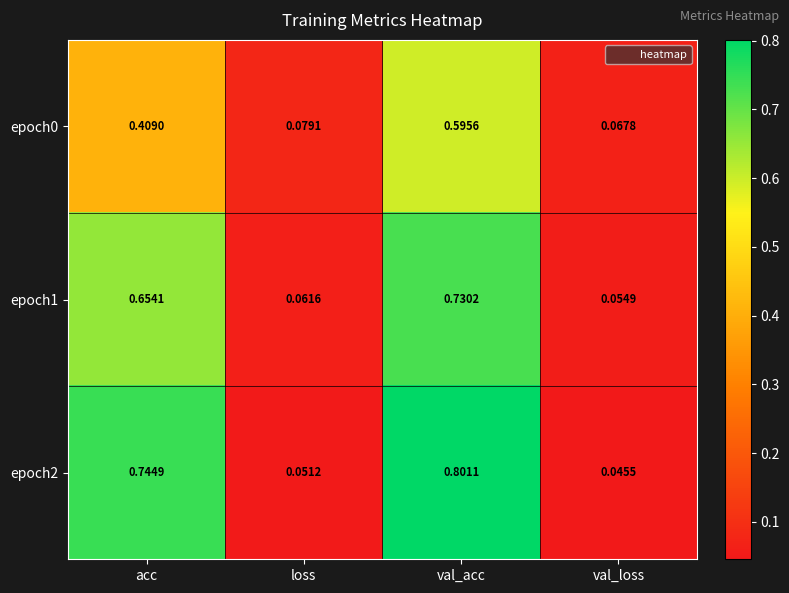

Which category has the lowest value in the epoch0 series?

val_loss